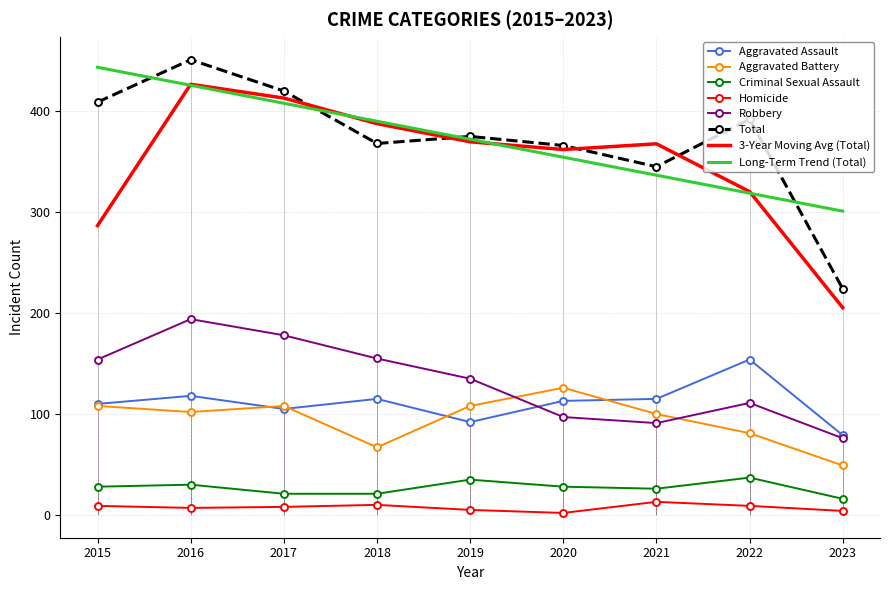

True or false: Criminal Sexual Assault has more than 1 interior local peaks.

True